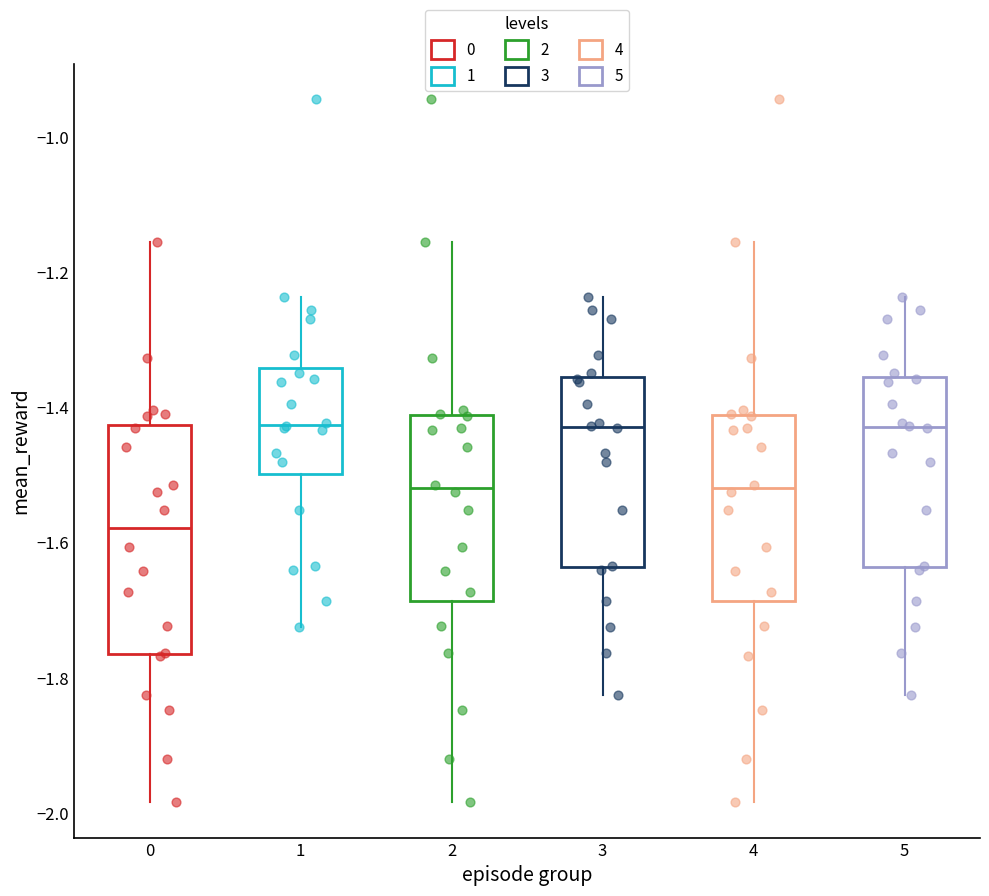

Reading left to right, read every box against the y-axis: the position of its median line, the range the box covers, and the ends of its whiskers. The values are not printed on the chart, so give them approximately, as read against the axis.

0: median -1.58, box -1.76 to -1.42, whiskers -1.98 to -1.16
1: median -1.42, box -1.50 to -1.34, whiskers -1.72 to -1.24
2: median -1.52, box -1.68 to -1.42, whiskers -1.98 to -1.16
3: median -1.44, box -1.64 to -1.36, whiskers -1.82 to -1.24
4: median -1.52, box -1.68 to -1.42, whiskers -1.98 to -1.16
5: median -1.44, box -1.64 to -1.36, whiskers -1.82 to -1.24